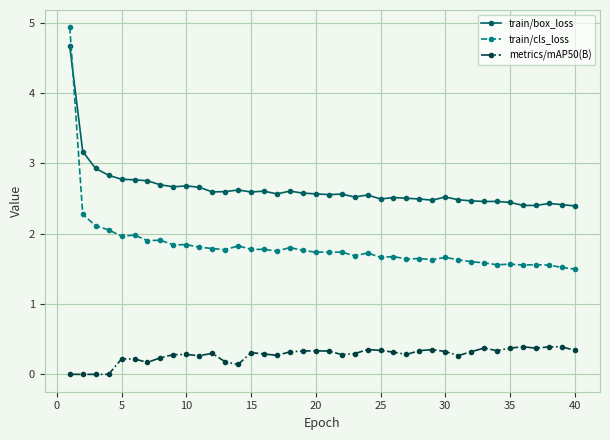

What is the greatest value displayed?

4.9